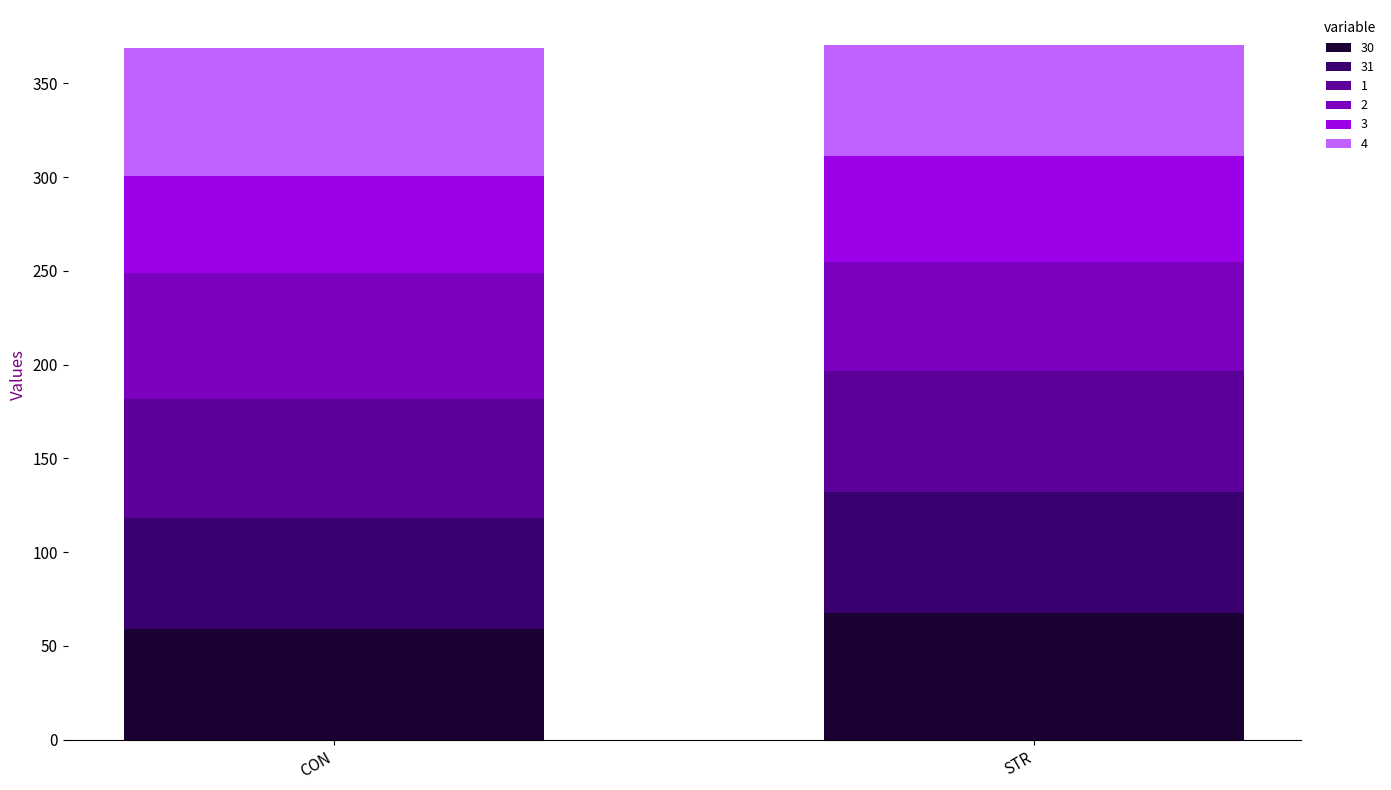

What is the total value across all series at STR?

370.7